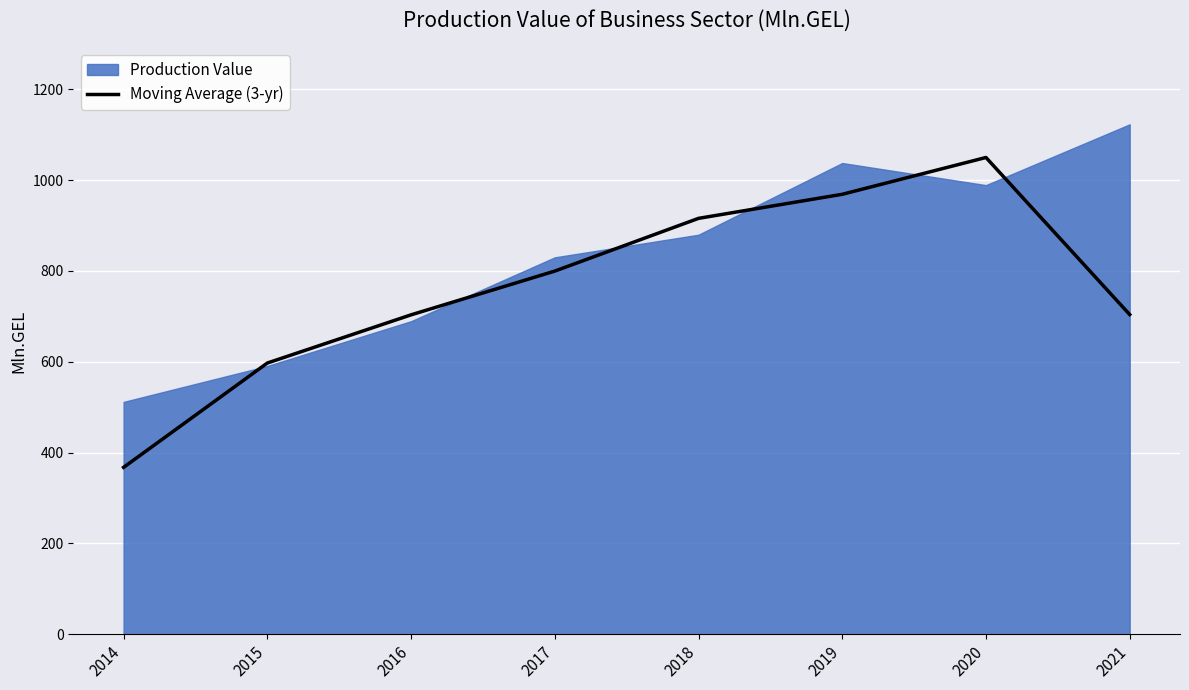

What is the difference between the highest and lowest values at 2021?

418.9